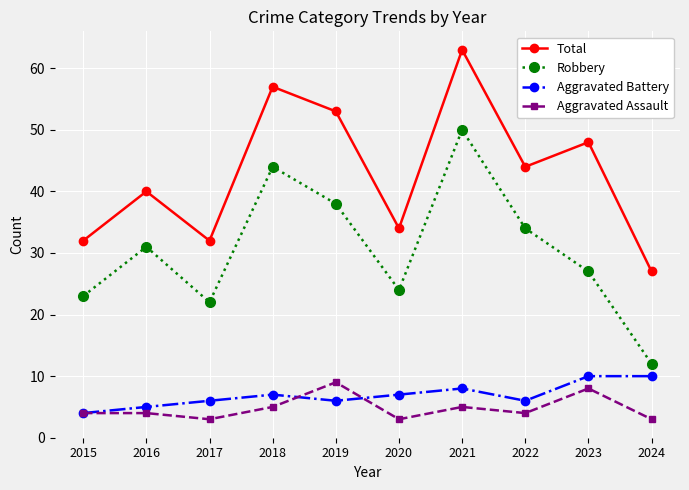

Is the value of Robbery at 2022 greater than the value of Total at 2015?

Yes